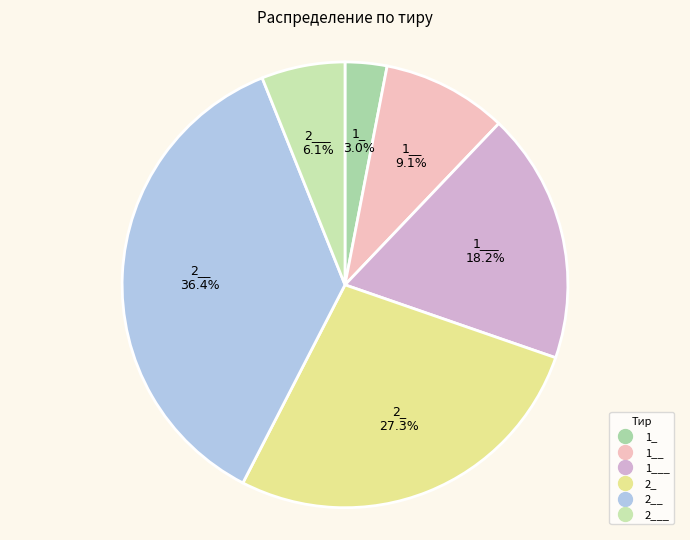

Count the number of slices in the pie.

6